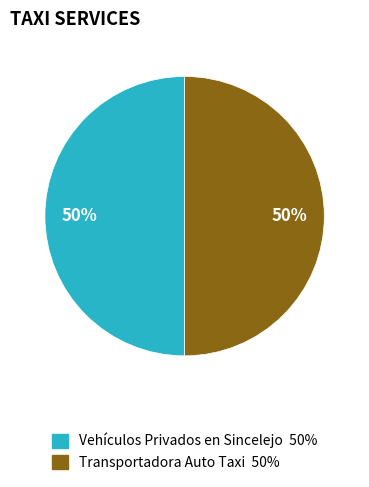

What is the ratio of the value at Vehículos Privados en Sincelejo to the value at Transportadora Auto Taxi?

1.0